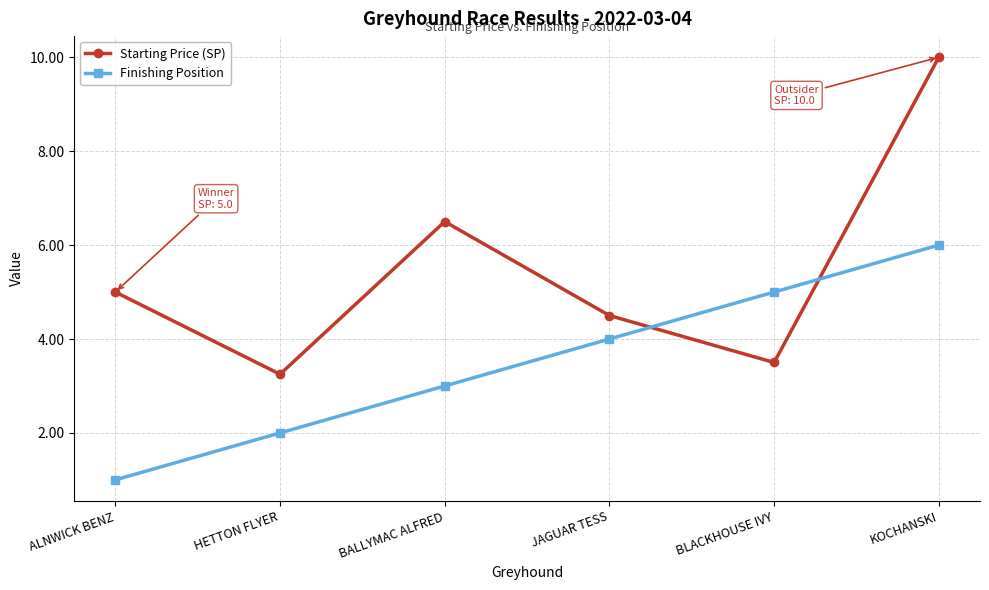

What position from the left is JAGUAR TESS?

4